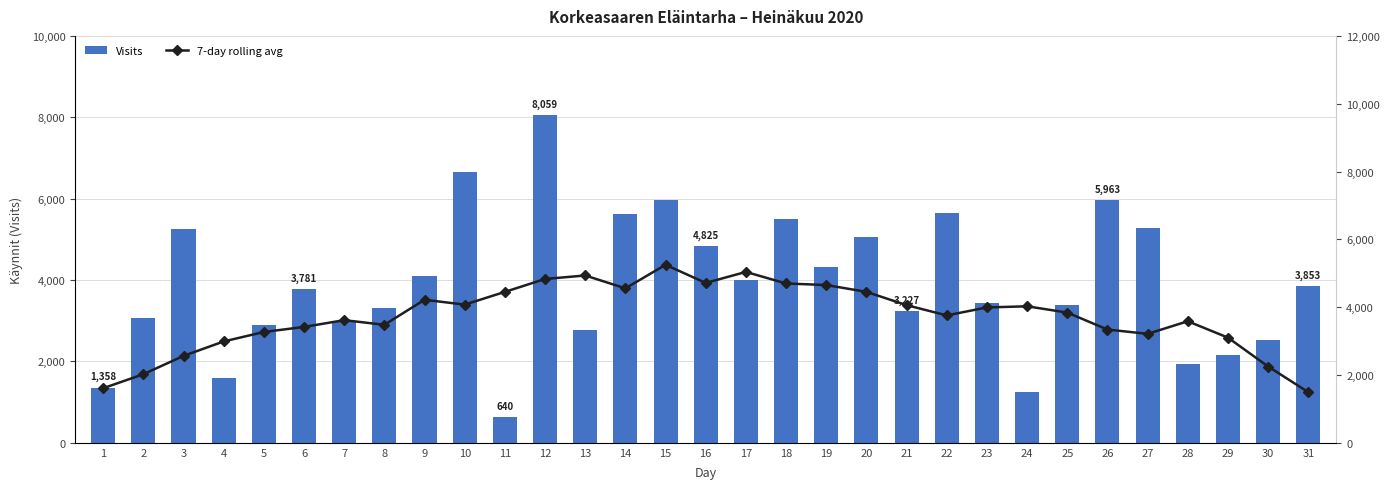

What are all the series names shown in the legend?

Visits, 7-day rolling avg